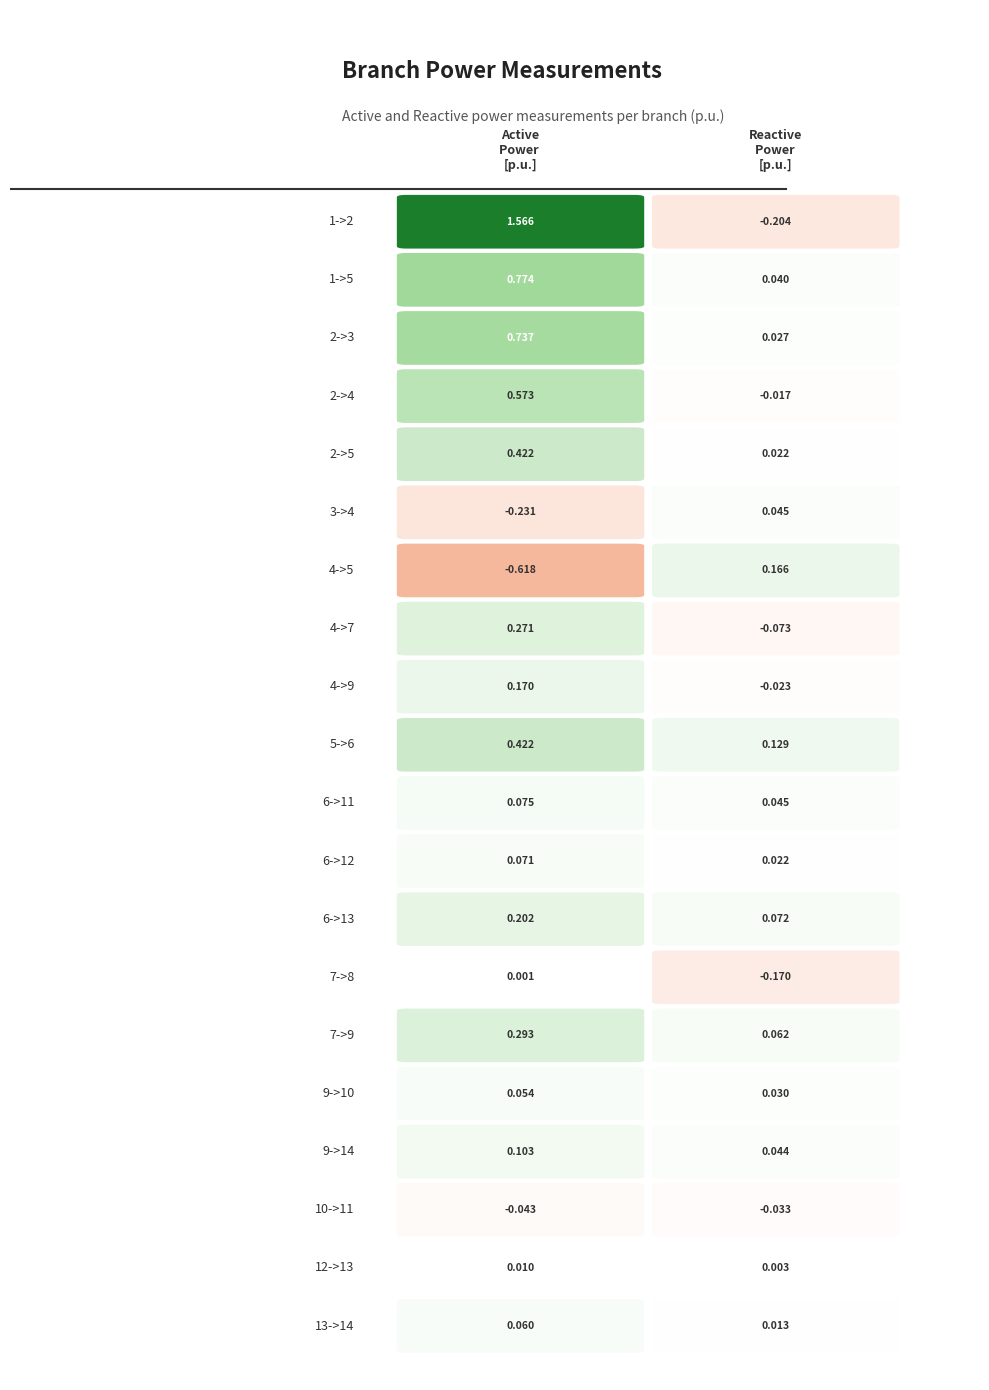

What is the smallest value displayed?

-0.6